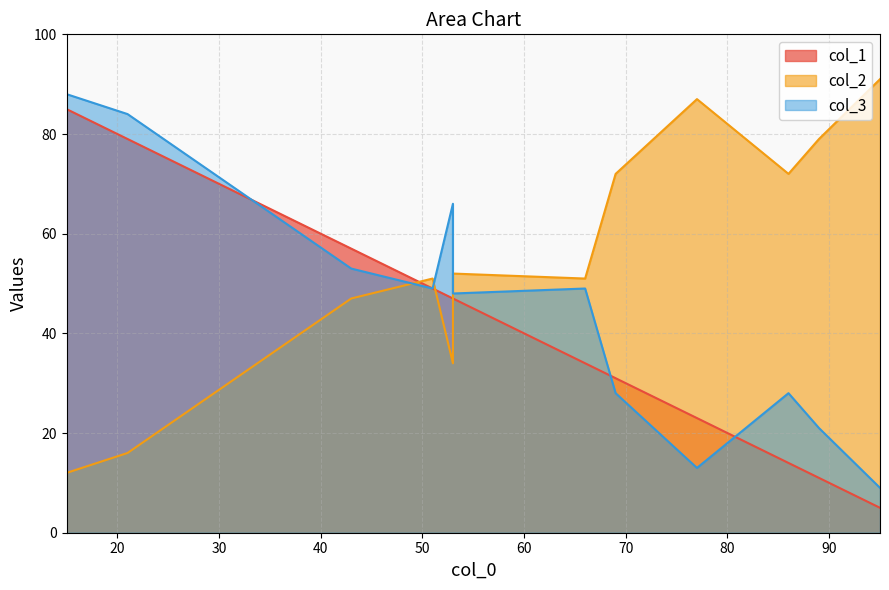

At which label does col_3 reach its minimum?

95